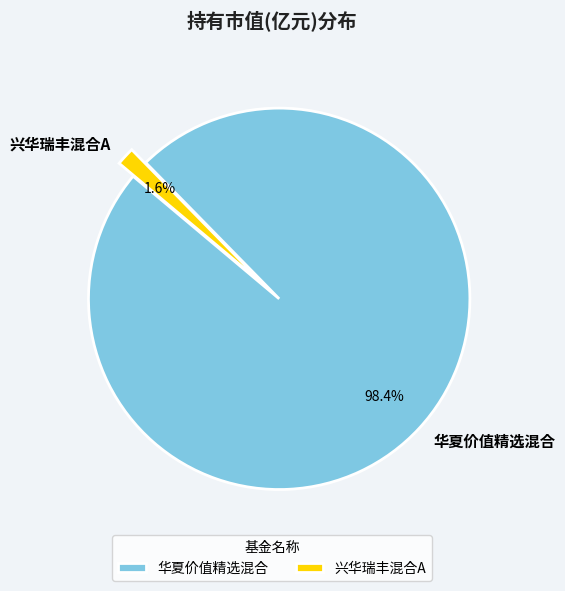

Between 华夏价值精选混合 and 兴华瑞丰混合A, which is larger?

华夏价值精选混合